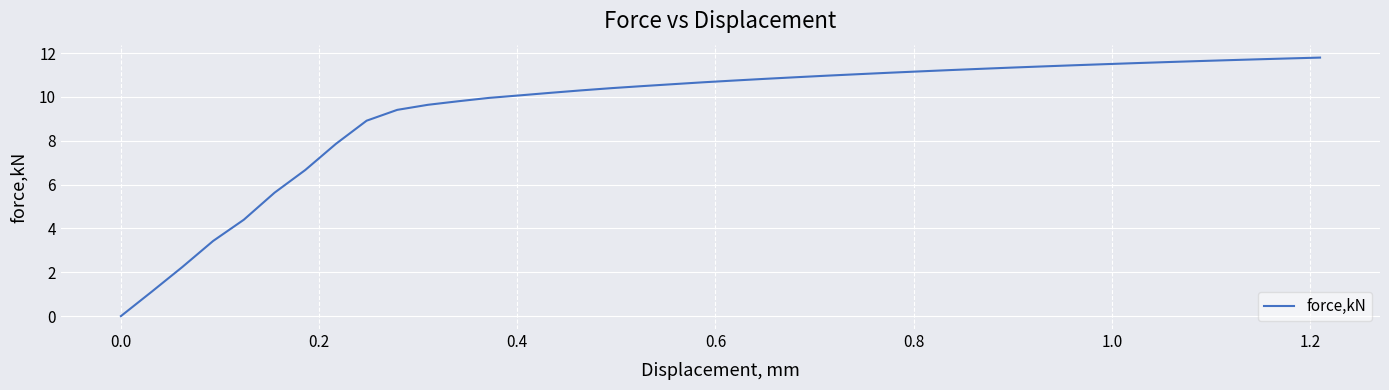

What is the maximum value shown in the chart?

11.8